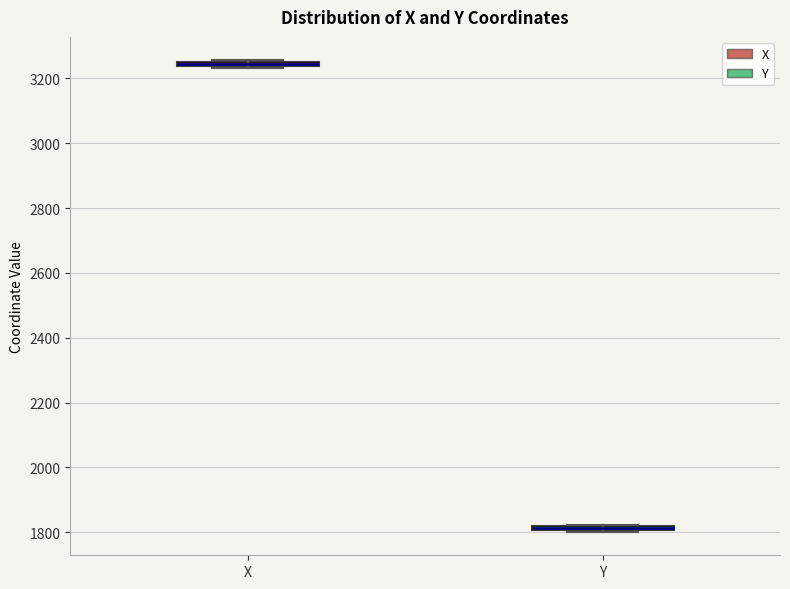

Where is the upper edge of the box for X on the y-axis? The values are not printed on the chart, so give them approximately, as read against the axis.

3260